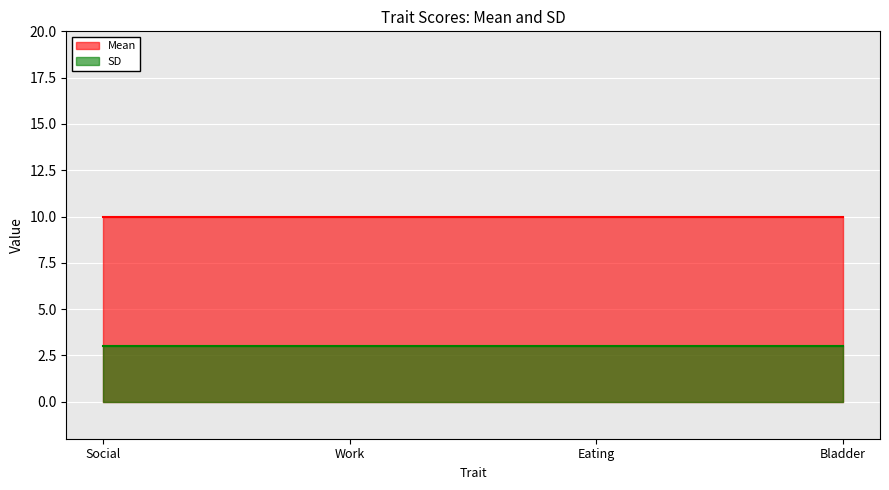

True or false: SD and Mean intersect in this chart.

False